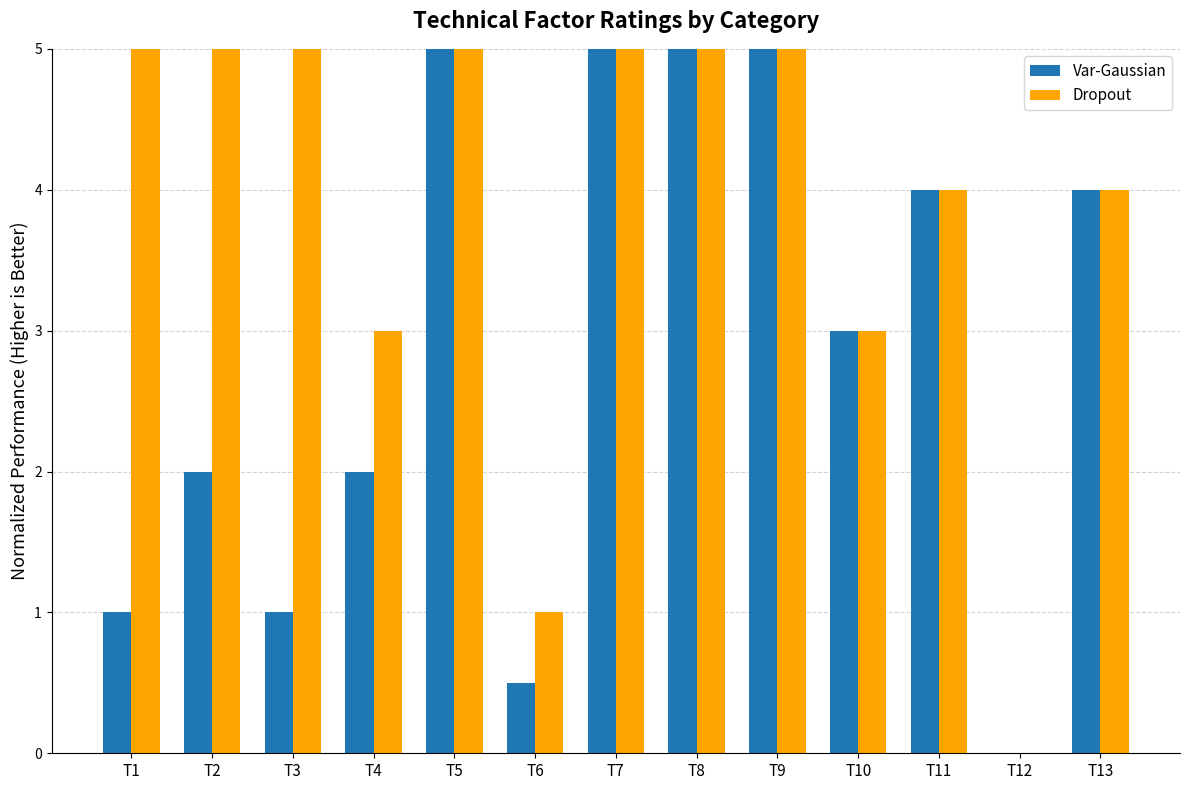

Which series changed the most between T1 and T6?

Dropout